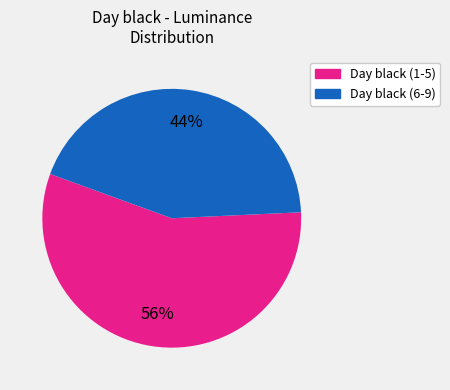

Is there any slice that represents more than half of the pie?

Yes